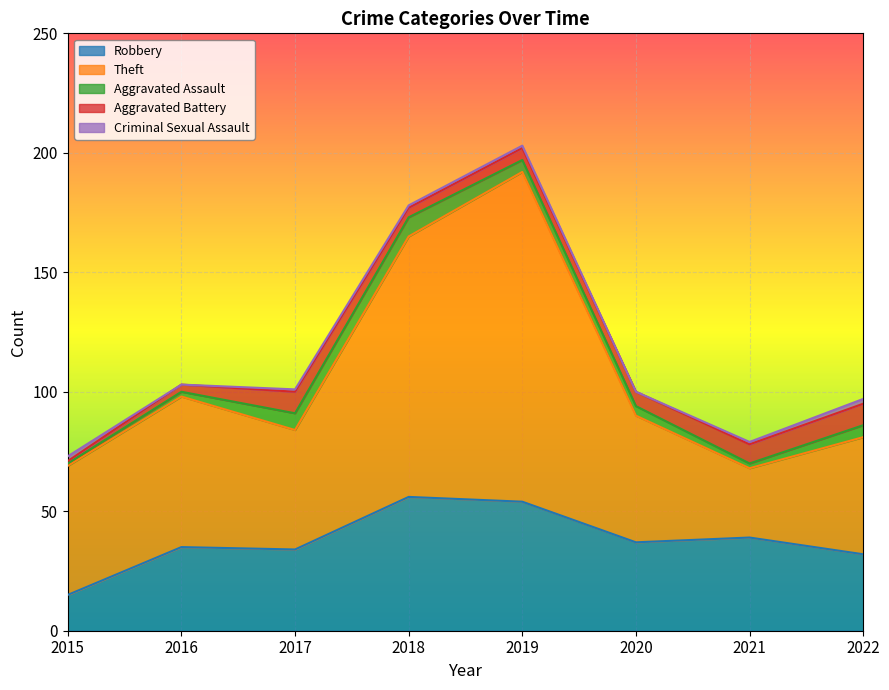

Between 2015 and 2022, which is larger?

2022